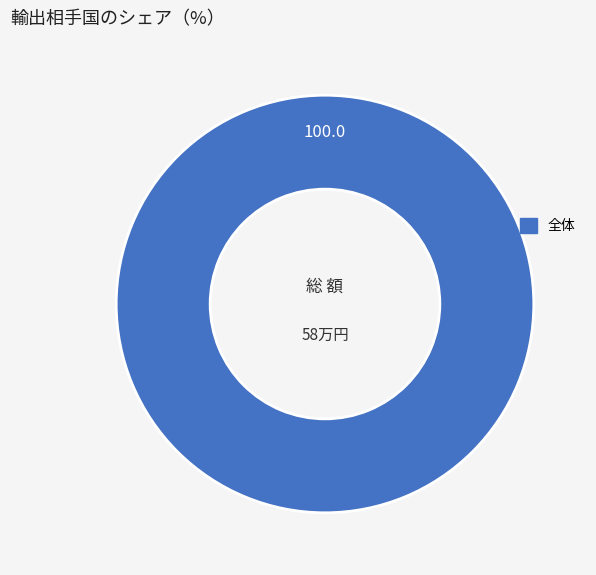

Does any single category account for the majority?

Yes